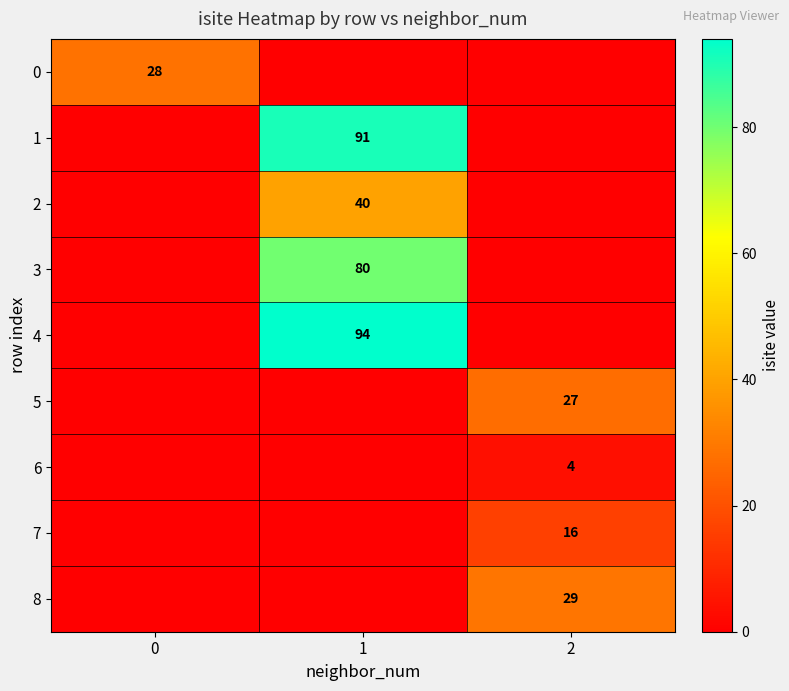

The value of 5 at 2 is 27. True or false?

True